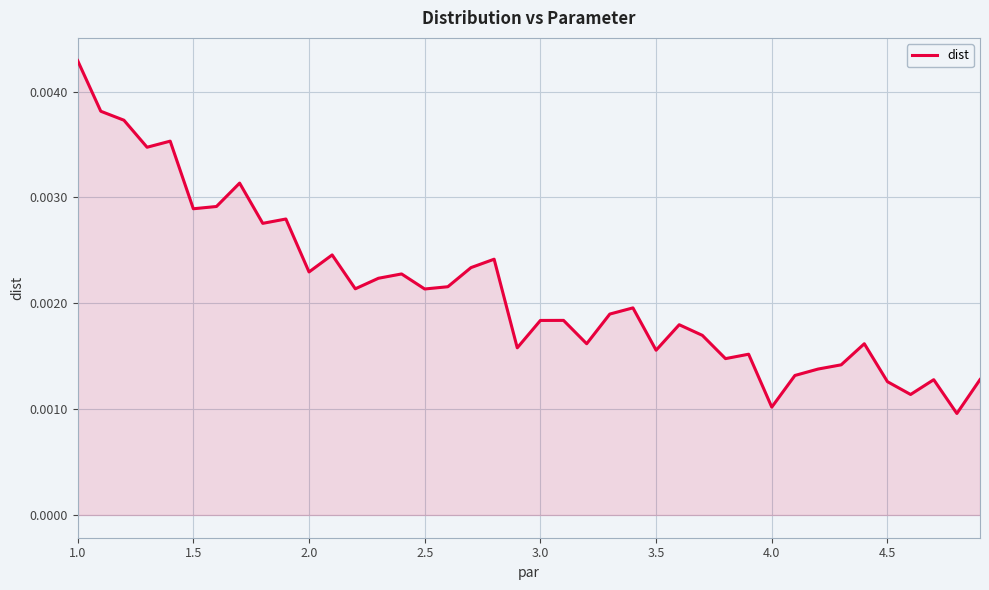

Is this an area chart (filled region under the line)?

Yes